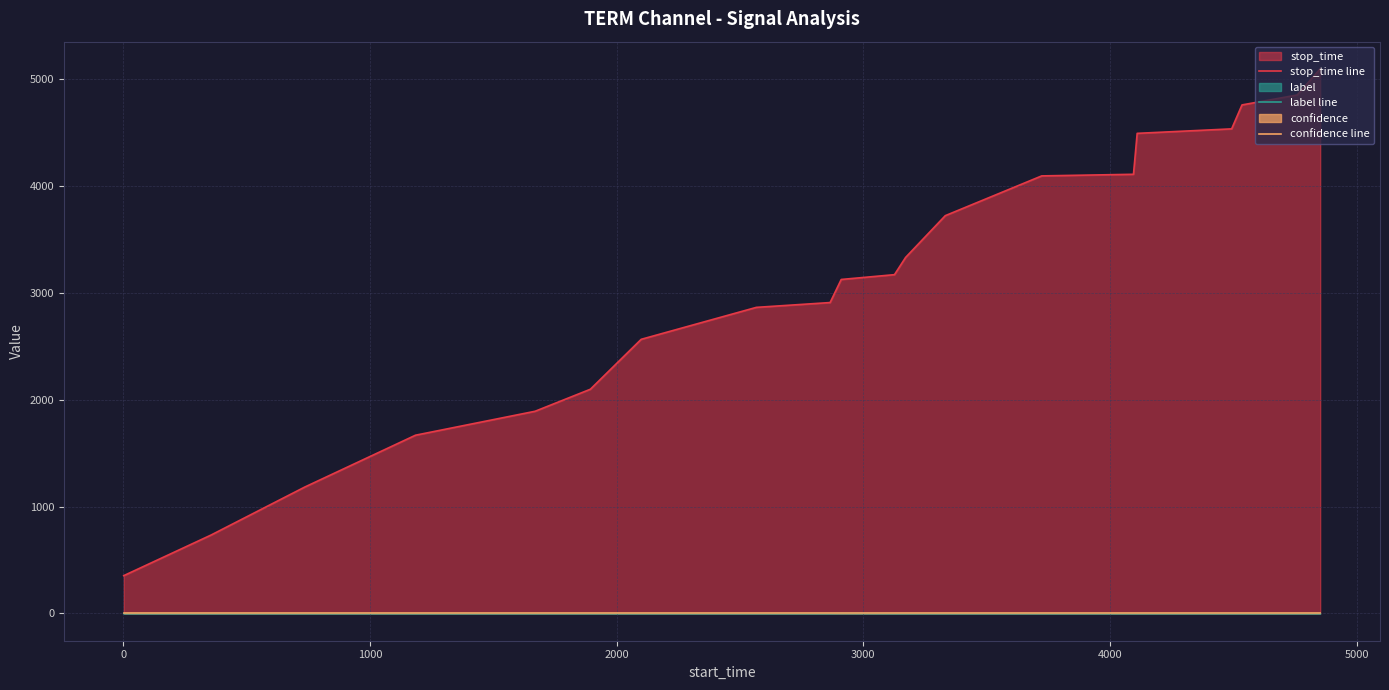

Which series has the largest total across all categories?

stop_time line